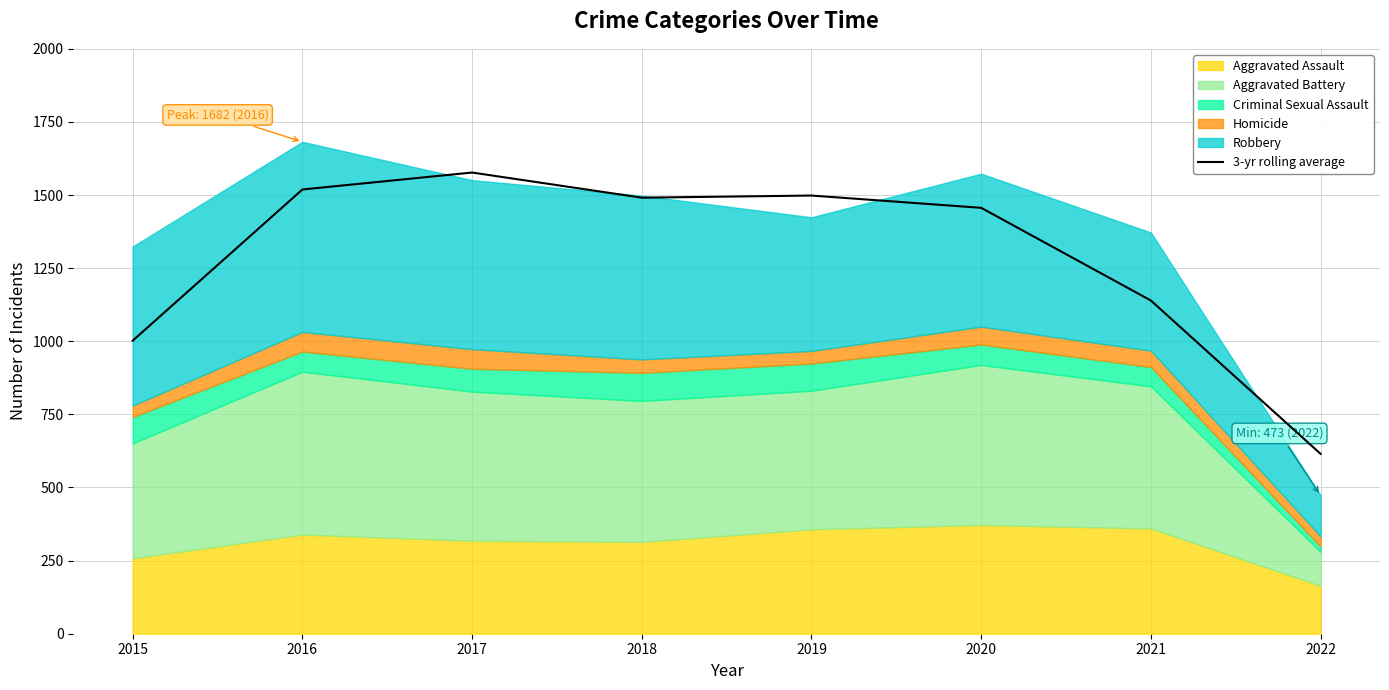

Between 2020 and 2021, which is larger?

2020